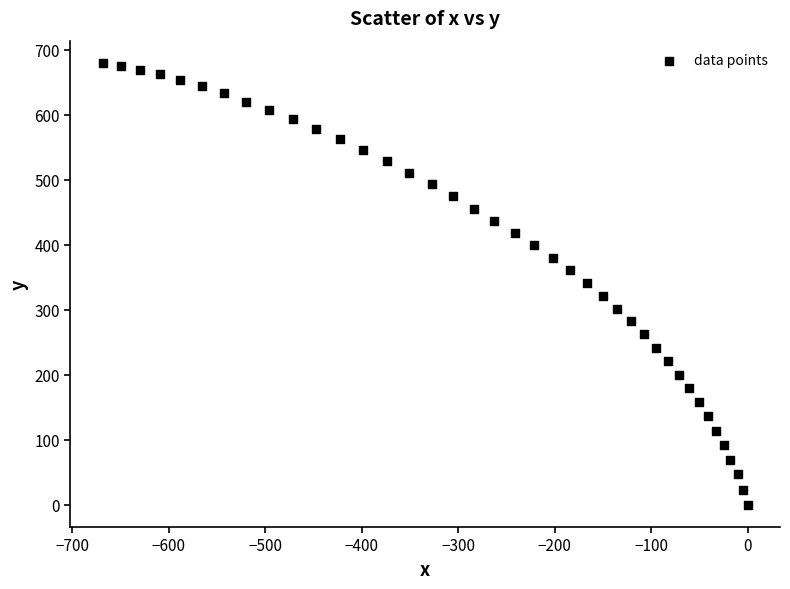

What is the range of Y values (max minus min)?

679.8